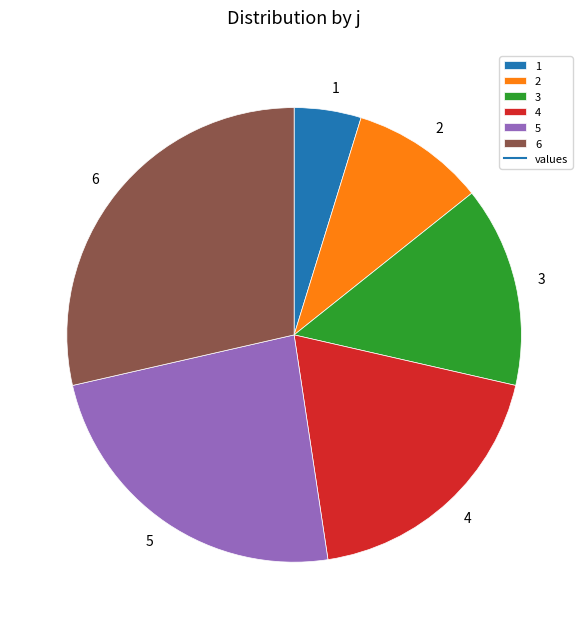

Does 3 represent more than half of the total?

No